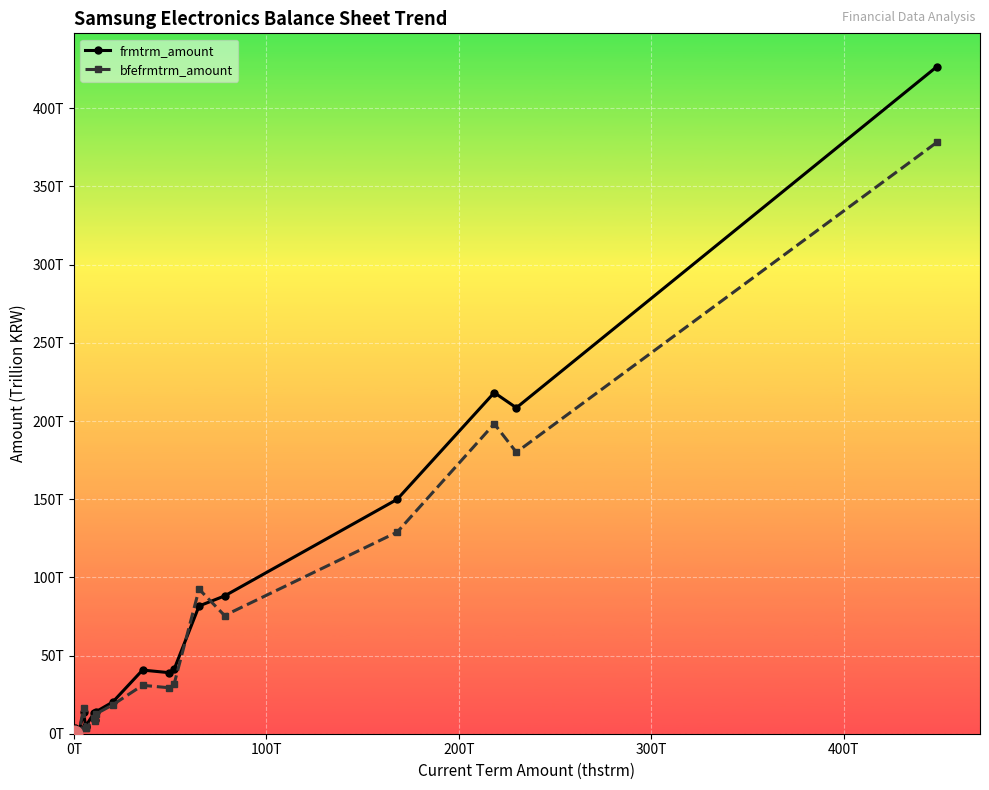

What is the greatest value displayed?

426.6